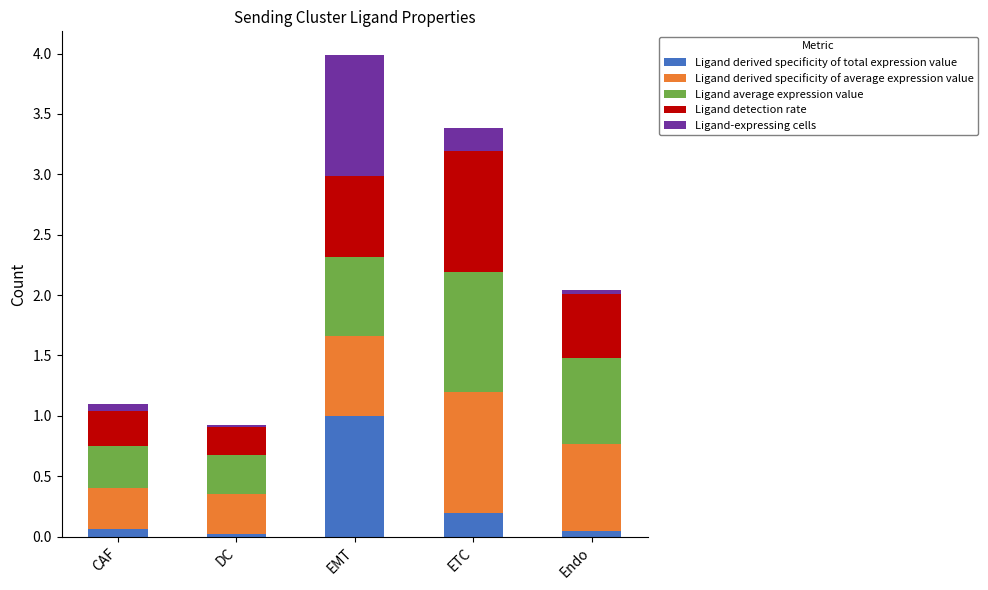

At which category is the sum across all series the highest?

EMT